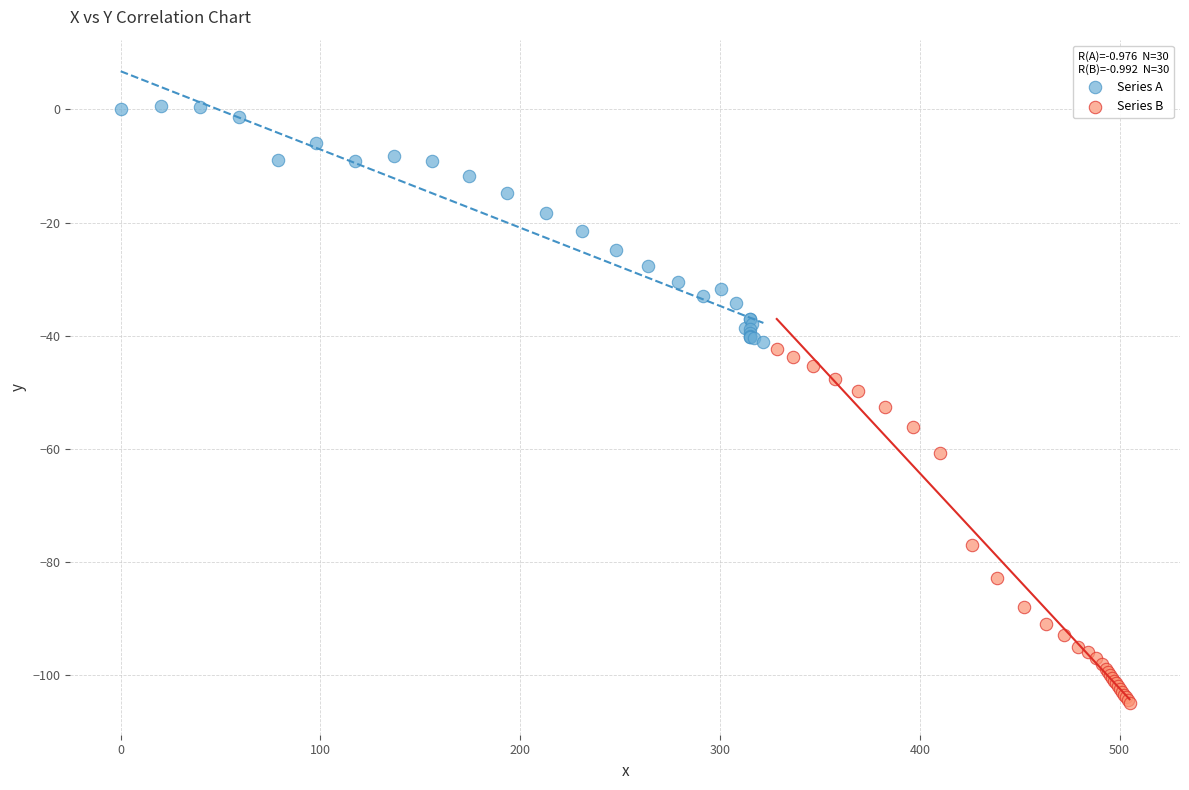

Which series reaches the minimum Y coordinate?

Series B